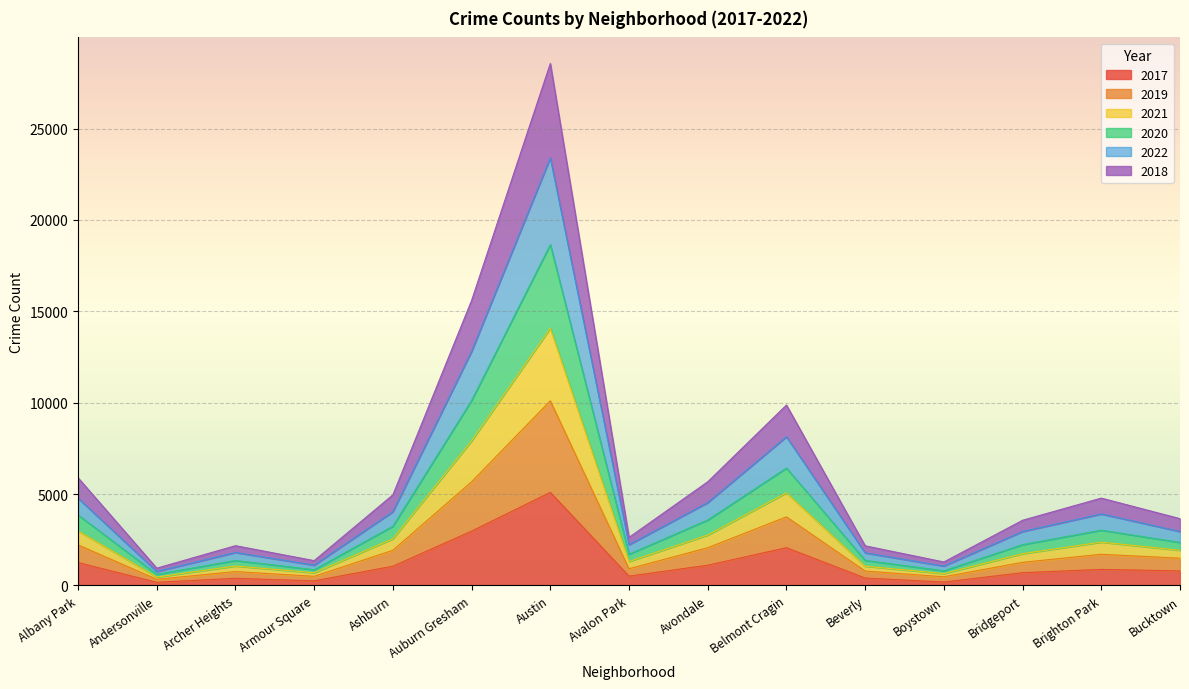

At which category is the sum across all series the highest?

Austin